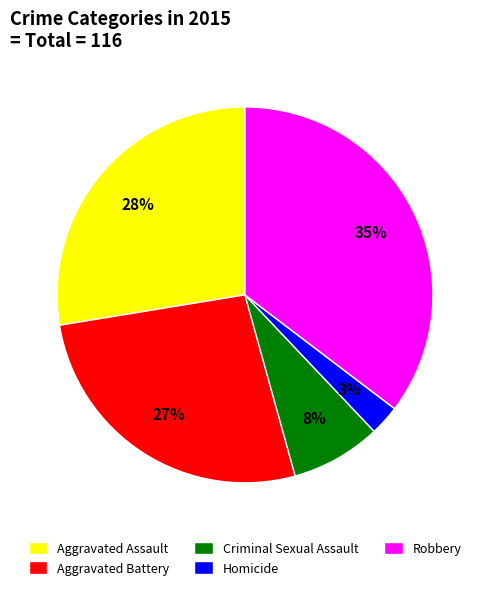

Is there any slice that represents more than half of the pie?

No